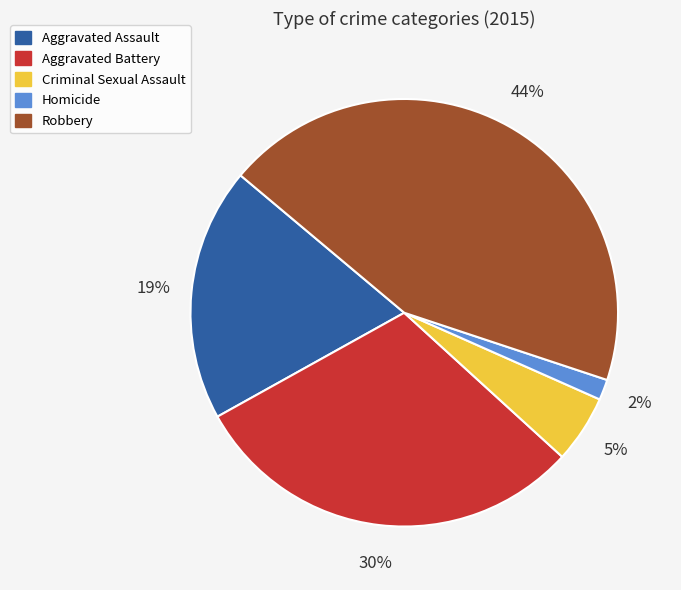

Count the number of slices in the pie.

5